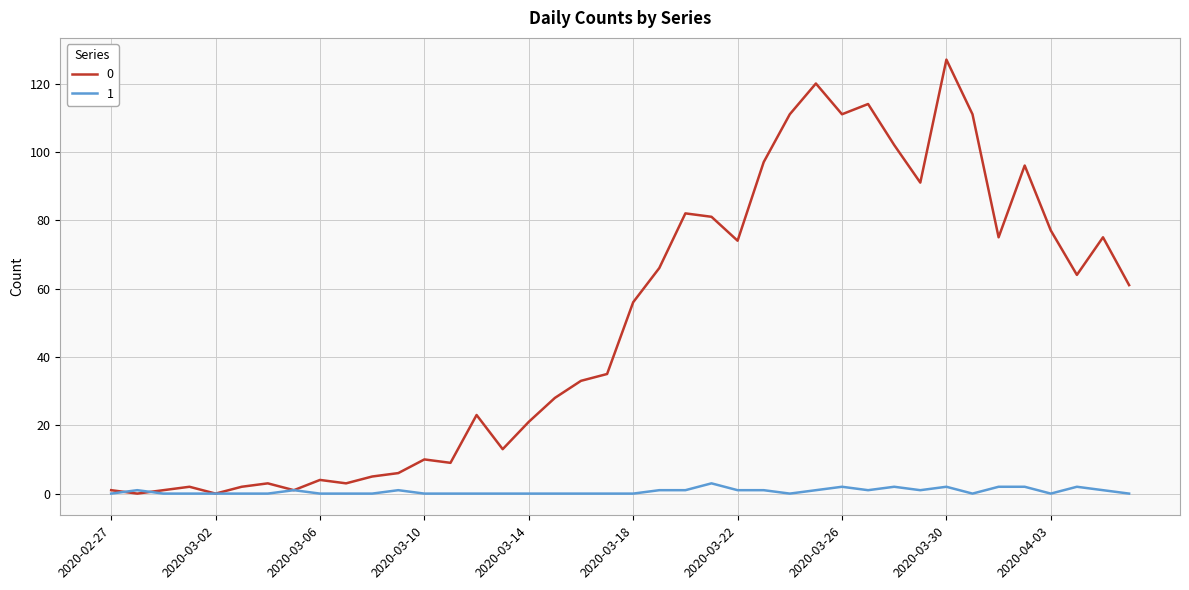

List the series in order of their peak value, lowest first.

1, 0